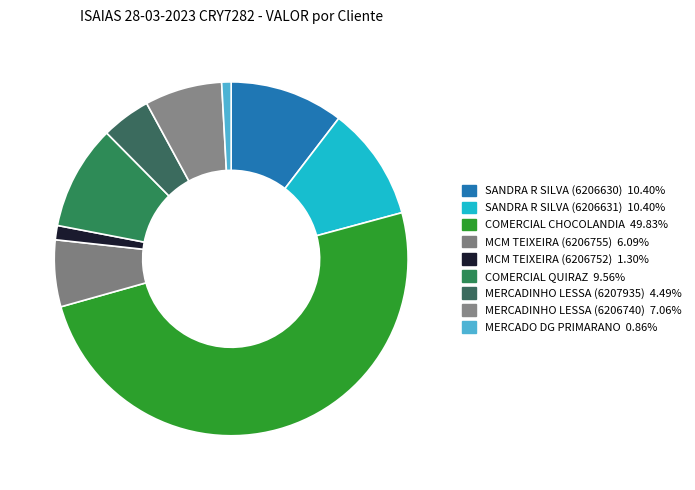

How many segments does this pie chart have?

9